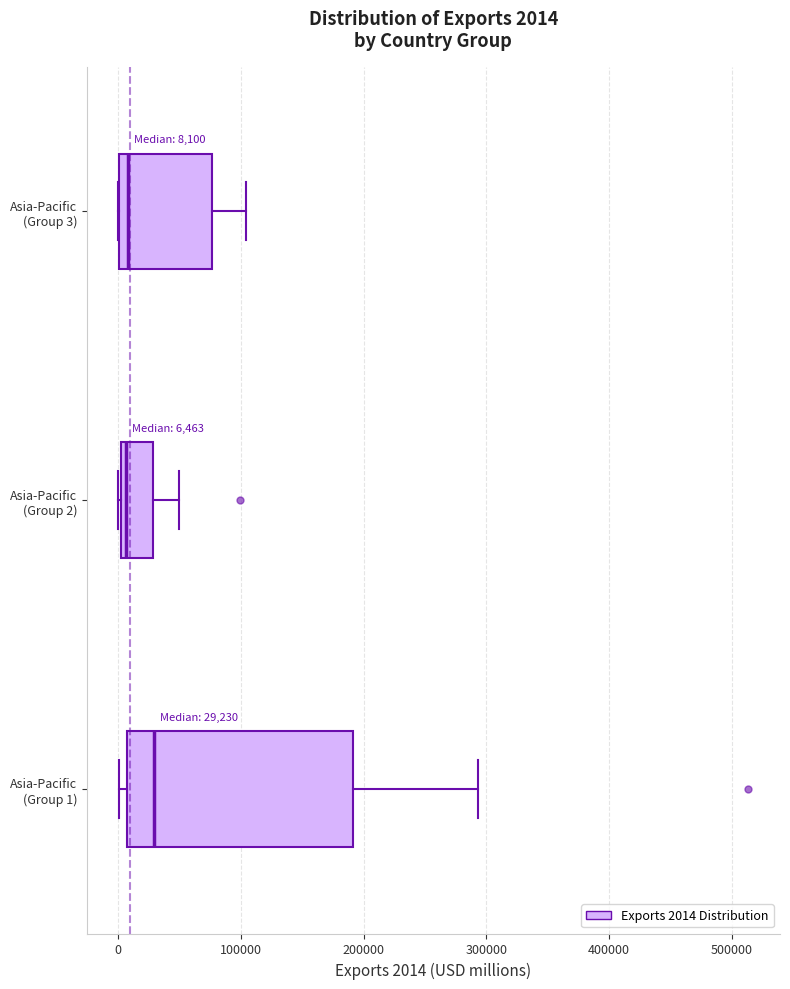

Which box is the widest, from its left edge to its right edge?

Asia-Pacific (Group 1)